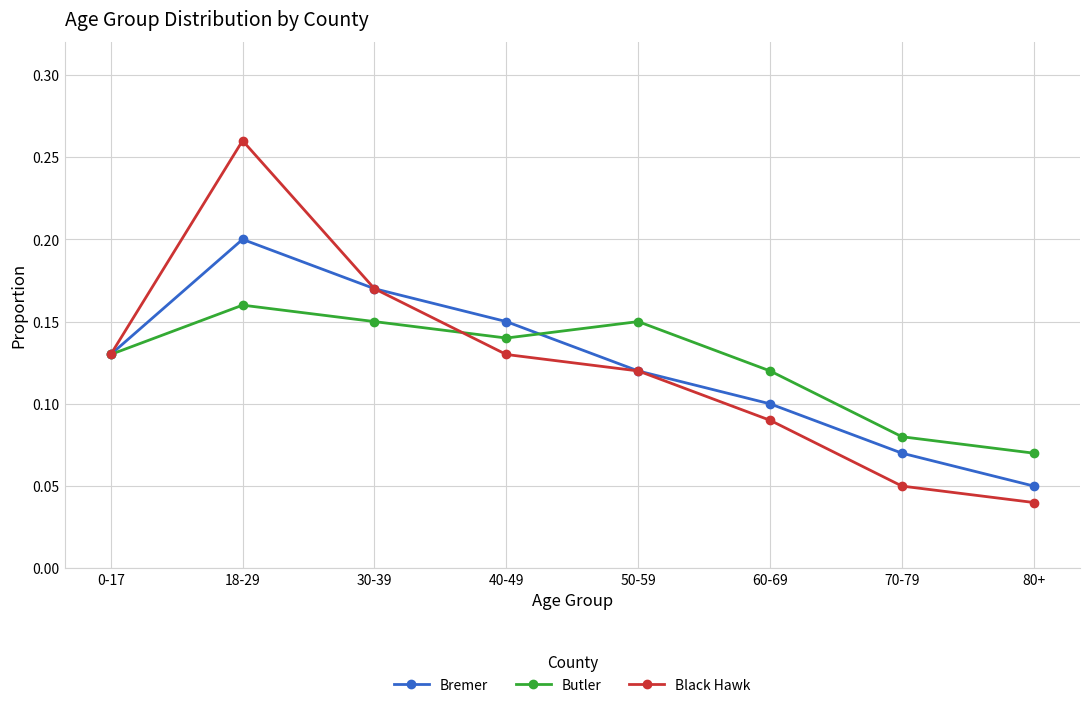

Is it true that Butler equals 0.1 at 70-79?

True